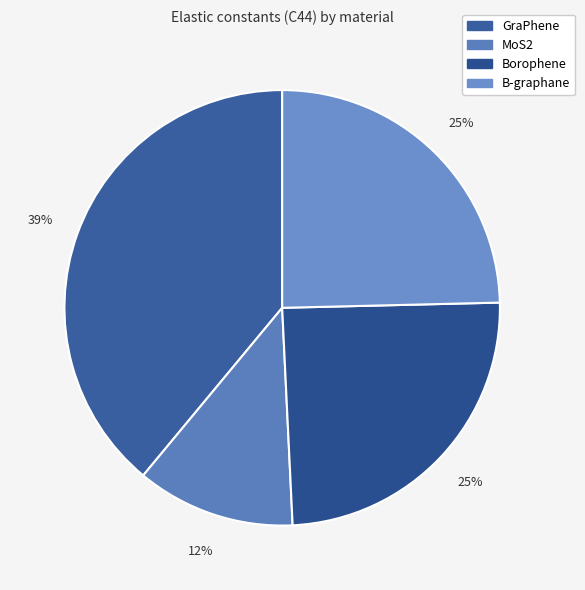

True or false: Borophene accounts for 25% of the total.

True